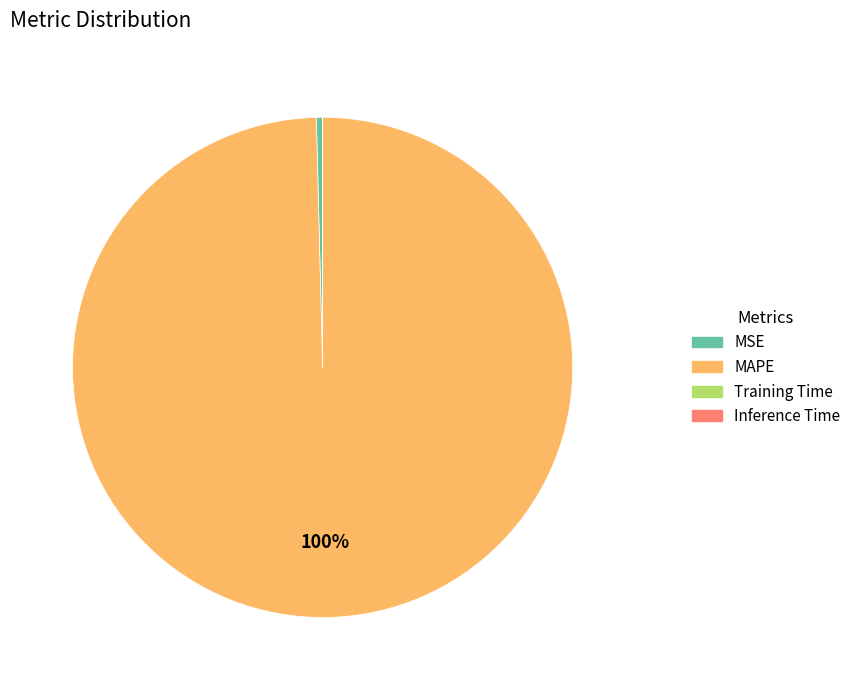

True or false: MSE accounts for 0% of the total.

True